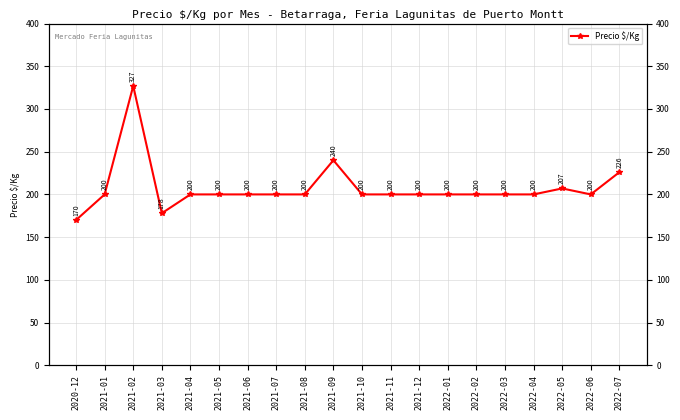

Where is the first local minimum?

2021-03